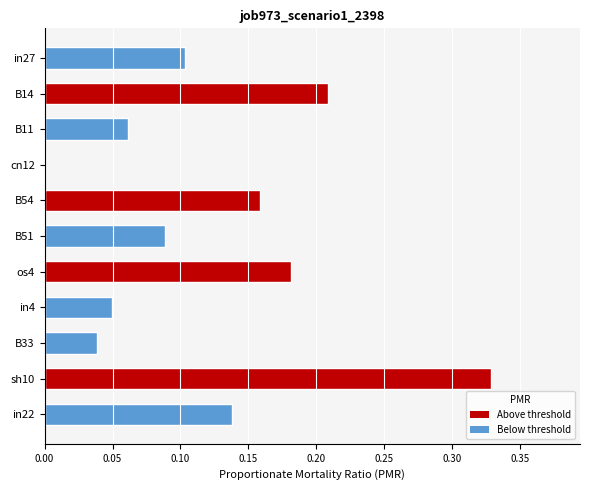

The value at sh10 is 0.6. True or false?

False